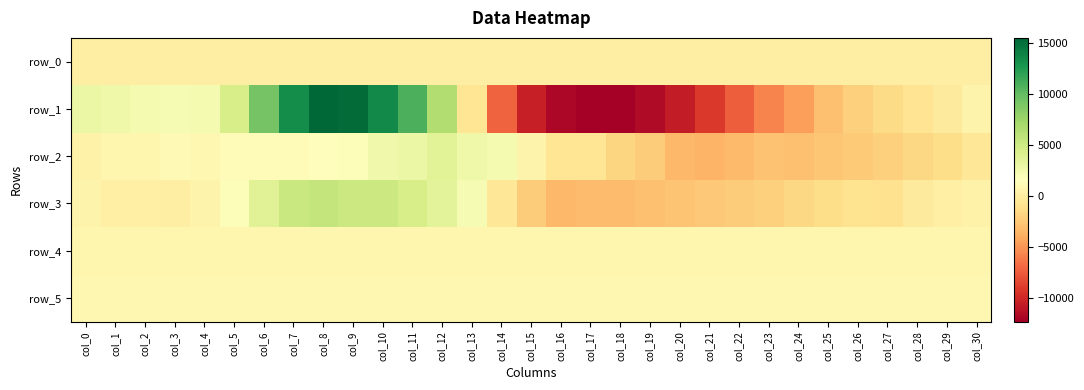

What is the difference between the maximum and minimum values in the row_2 series?

7306.0